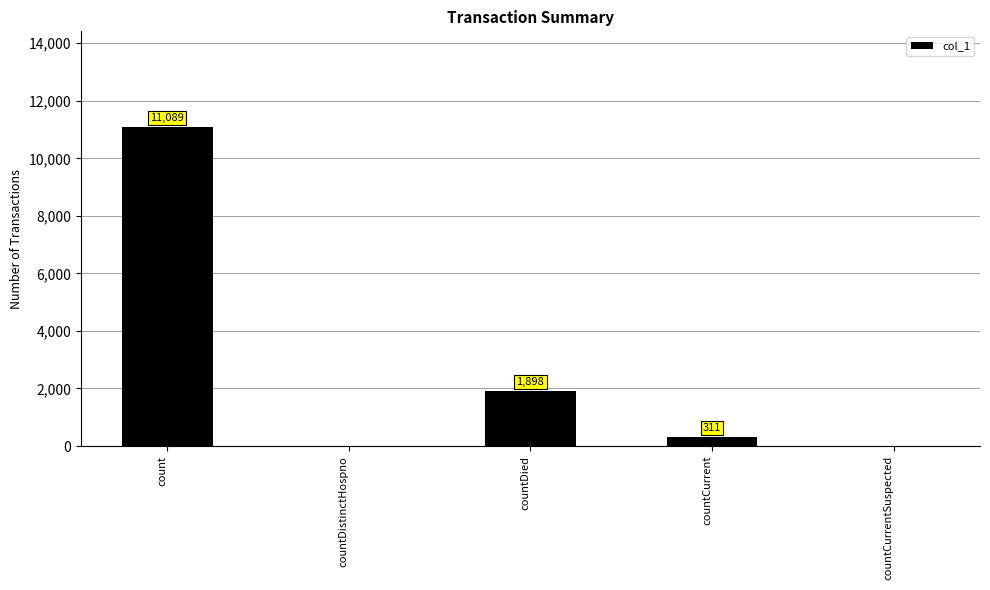

Reading left to right, what are all the values shown in this chart?

count=11089	countDistinctHospno=0	countDied=1898	countCurrent=311	countCurrentSuspected=0